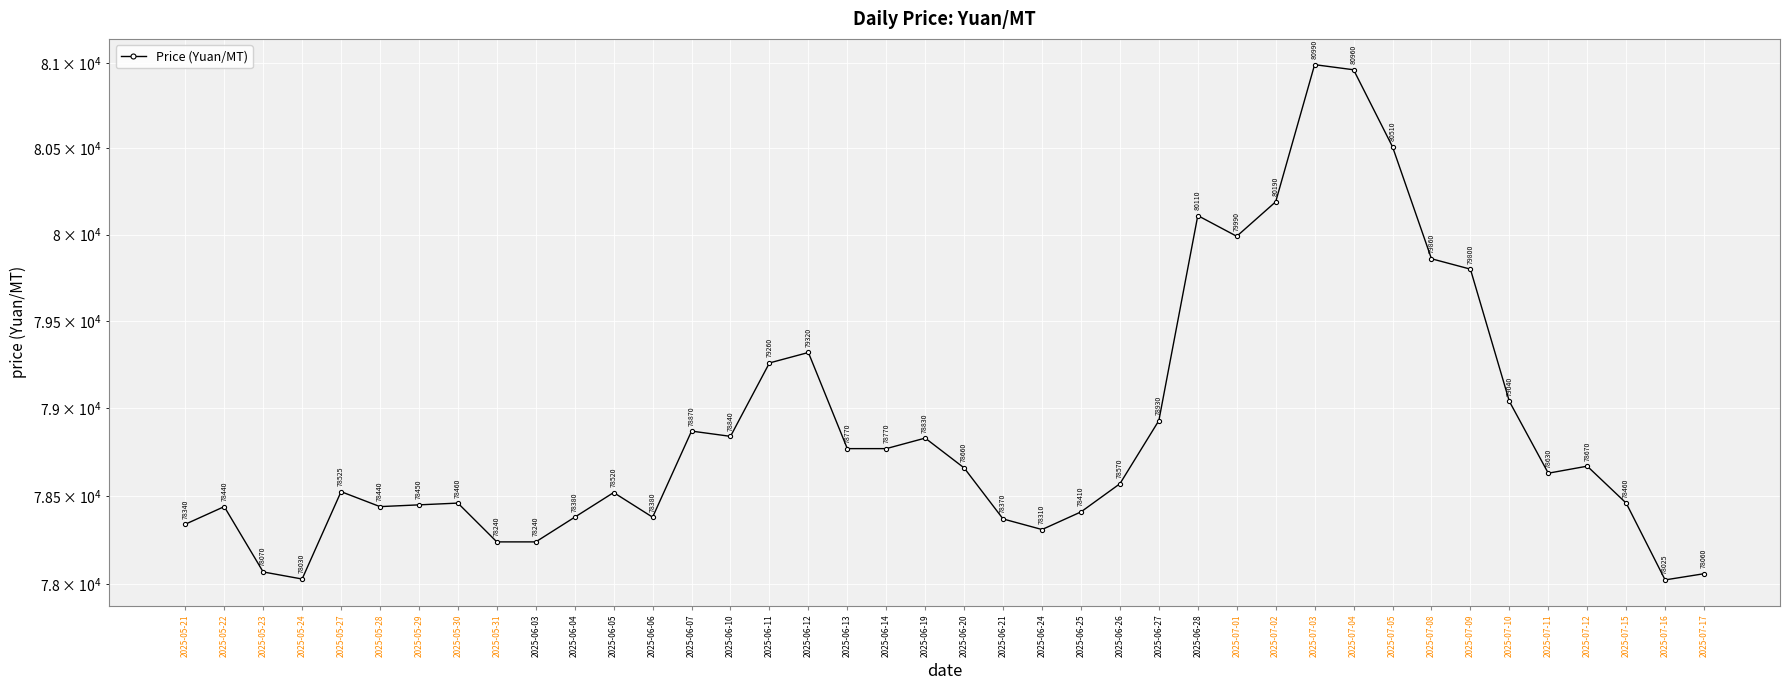

How many values are below 78630?

20